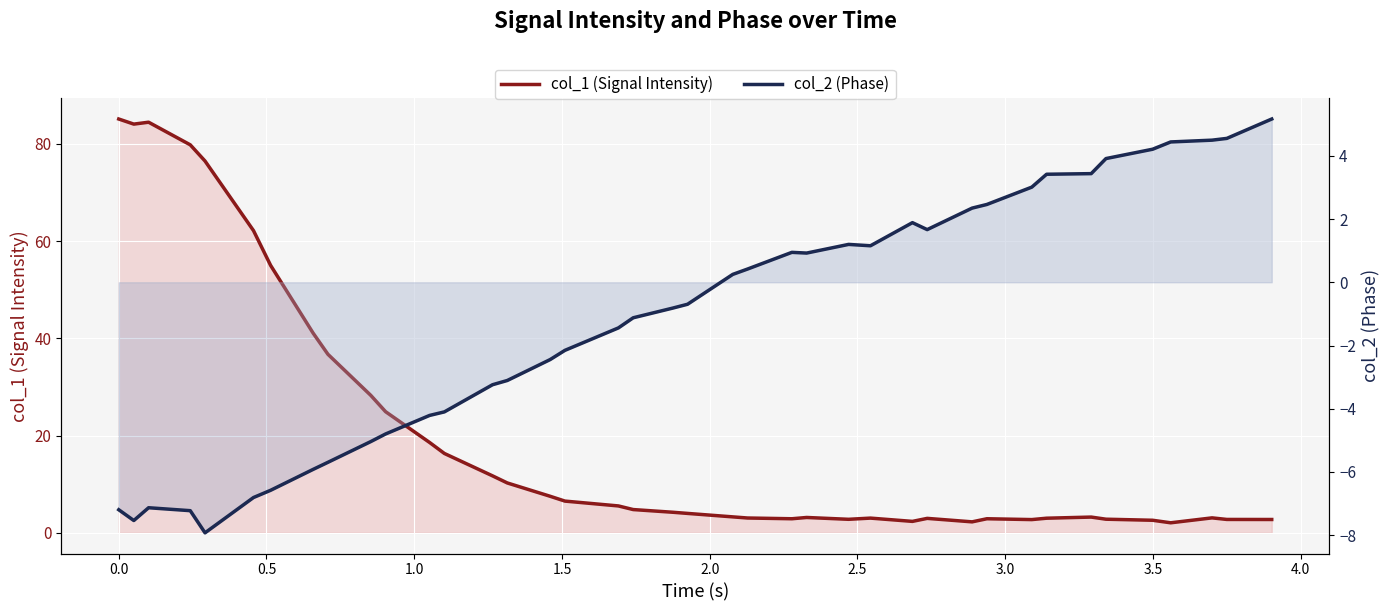

Is the value of col_2 (Phase) at 4.5 greater than the value of col_1 (Signal Intensity) at 20?

No